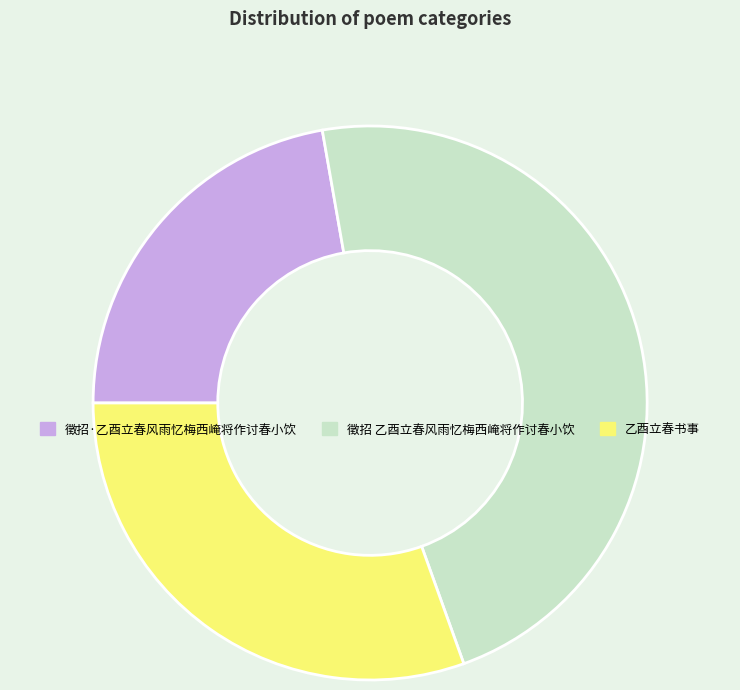

Does 乙酉立春书事 represent more than half of the total?

No